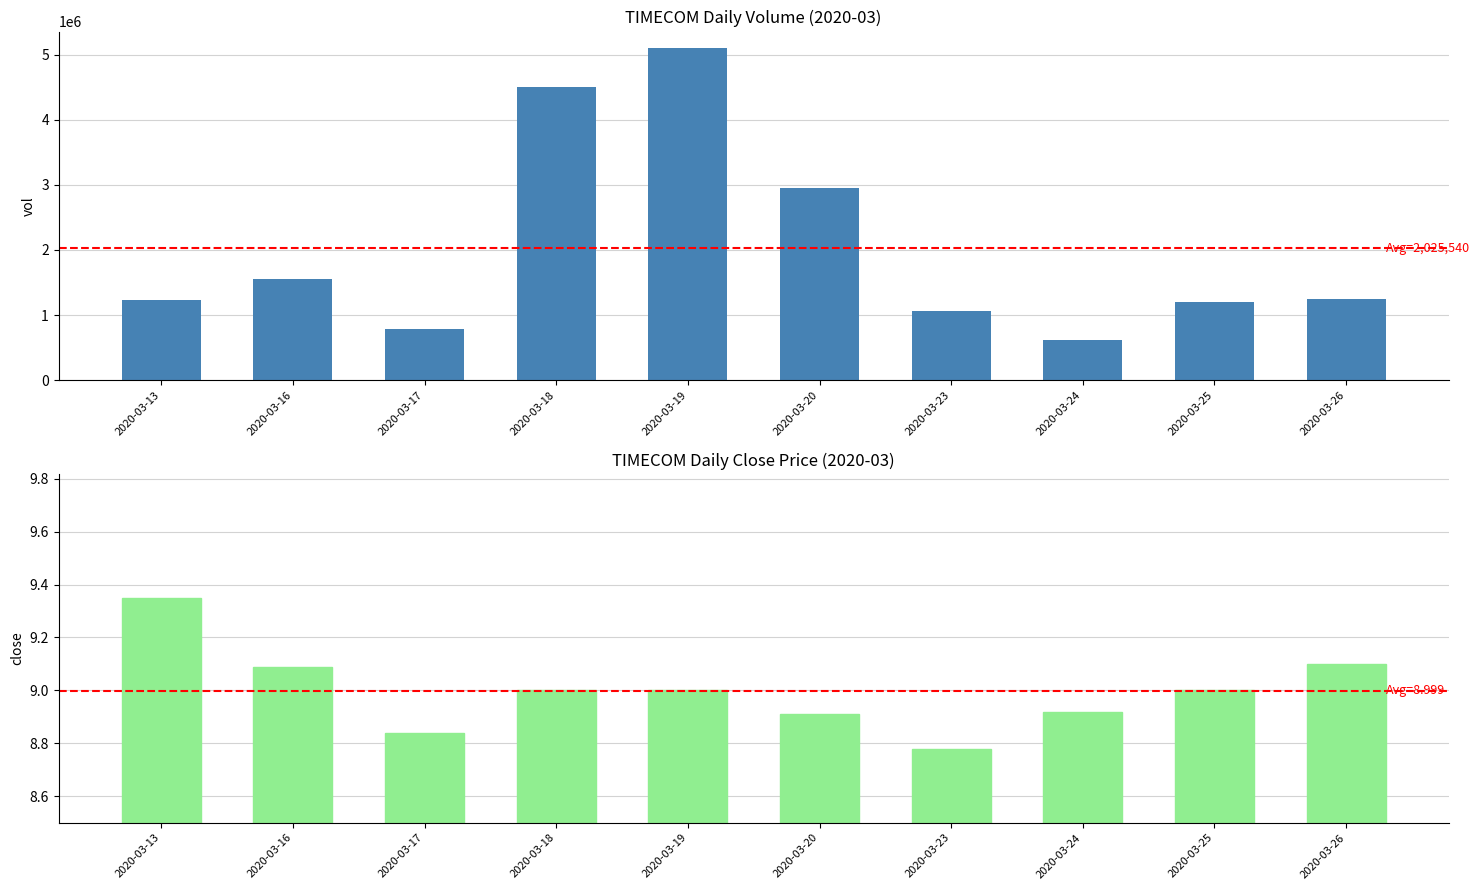

What is the difference between the close values at 2020-03-23 and 2020-03-24?

0.1